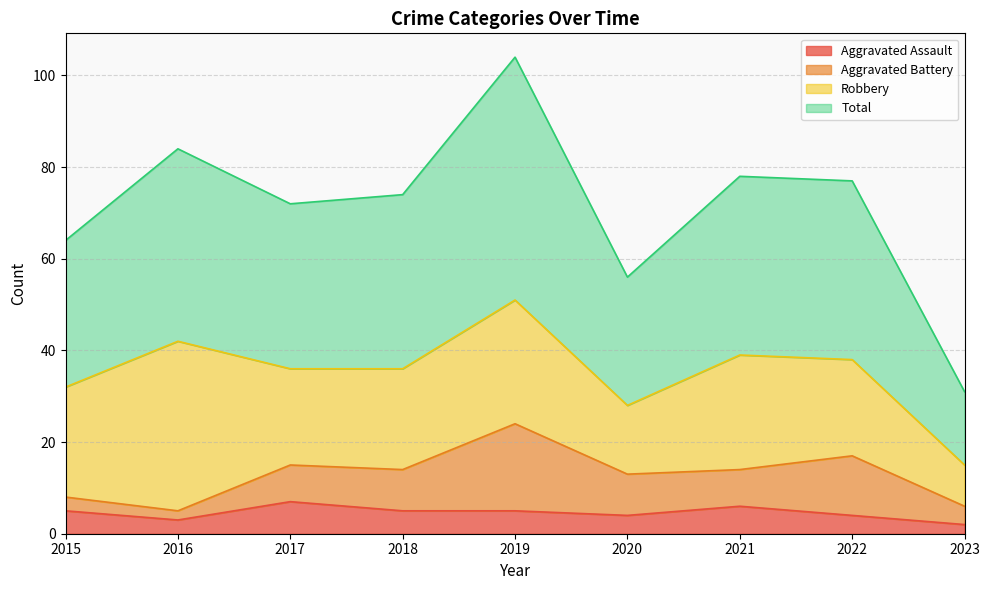

At which label does Total first exceed 74?

2016